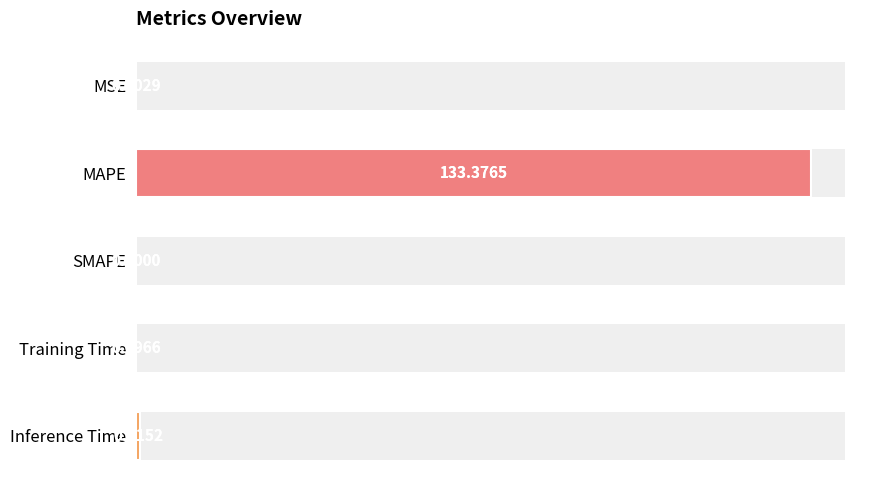

How many bars are there in total?

5